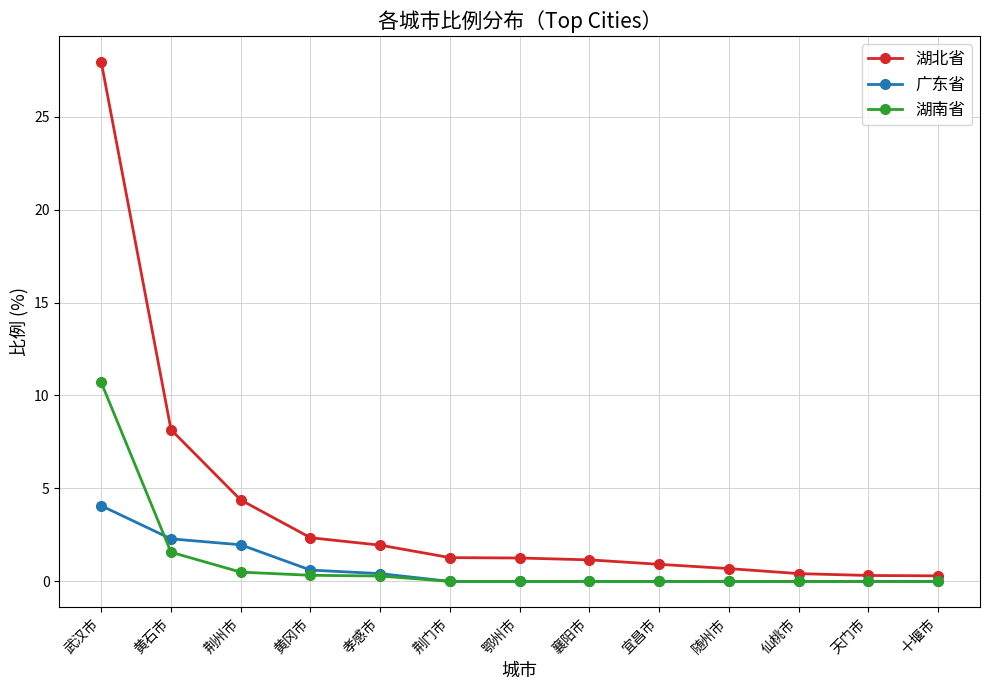

What is the difference between the maximum and minimum values in the 湖南省 series?

10.7